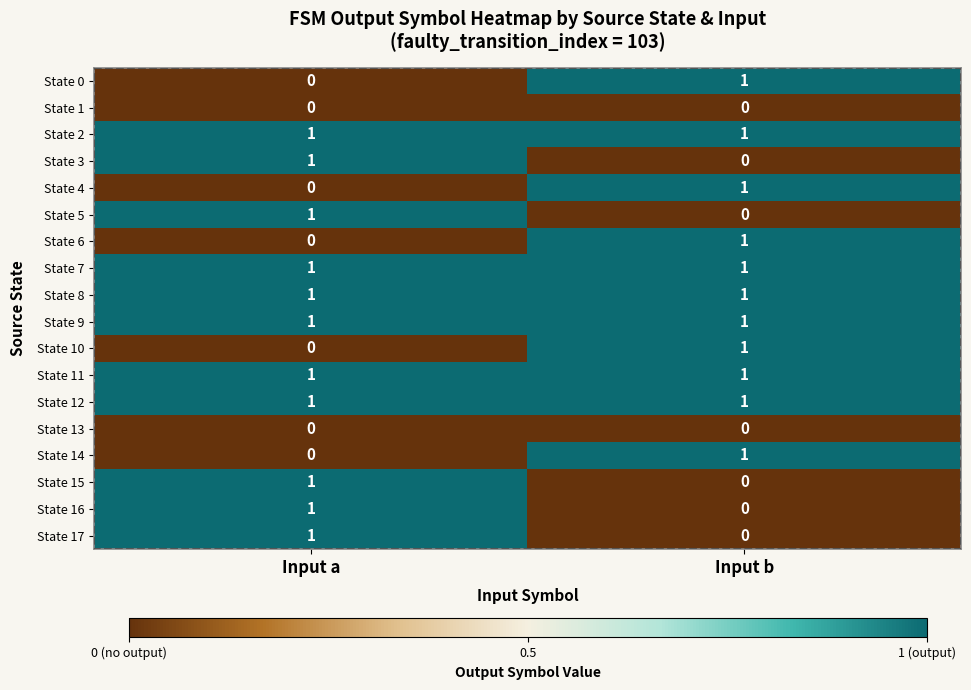

At which label is State 10 closest to 0?

Input a